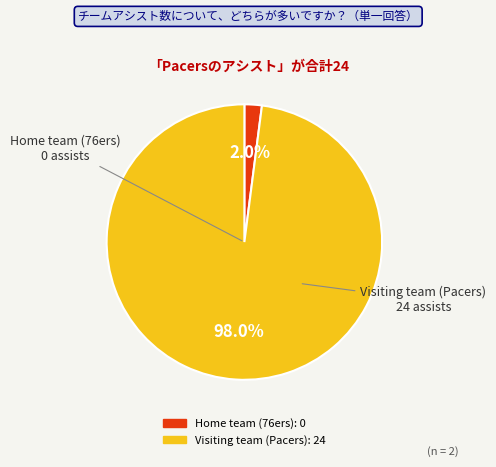

How many slices are in this pie chart?

2